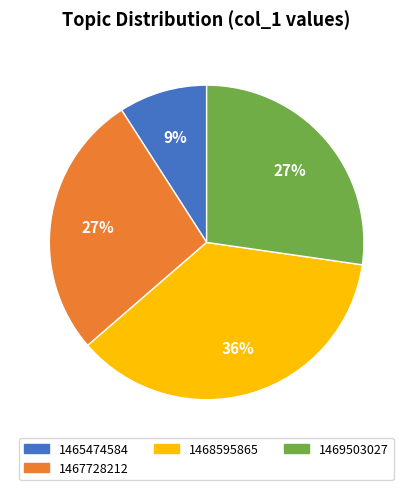

To the nearest percent, what is the difference between the largest and smallest slice percentages?

27%